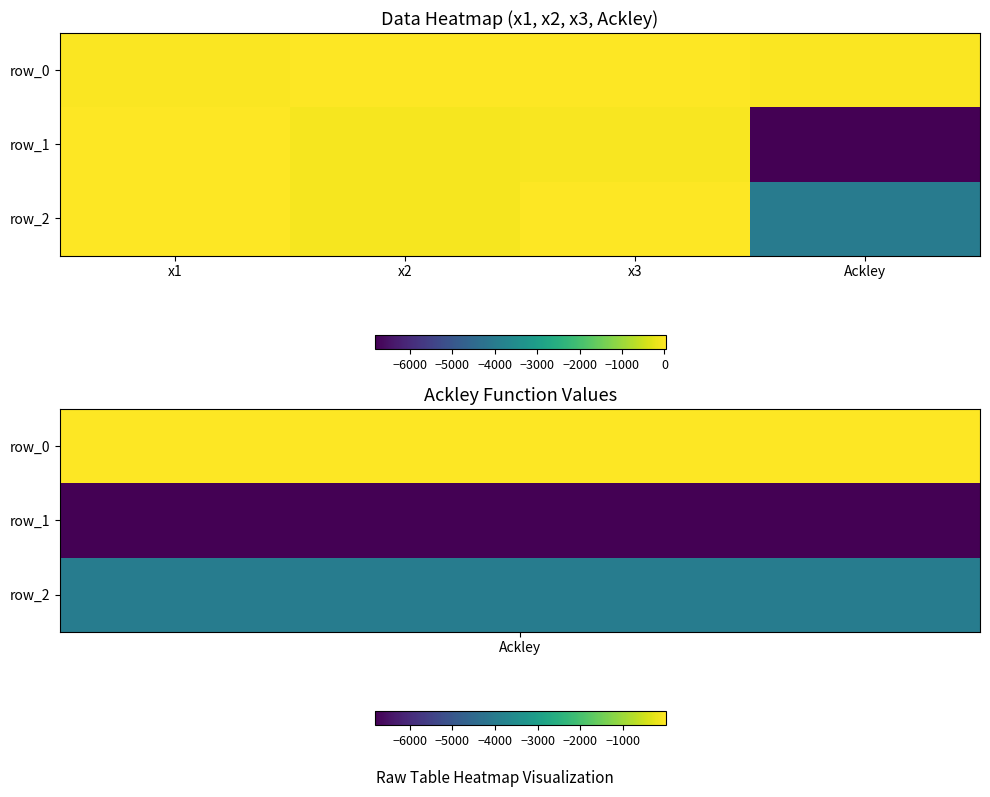

Which category has the lowest value across all series?

Ackley